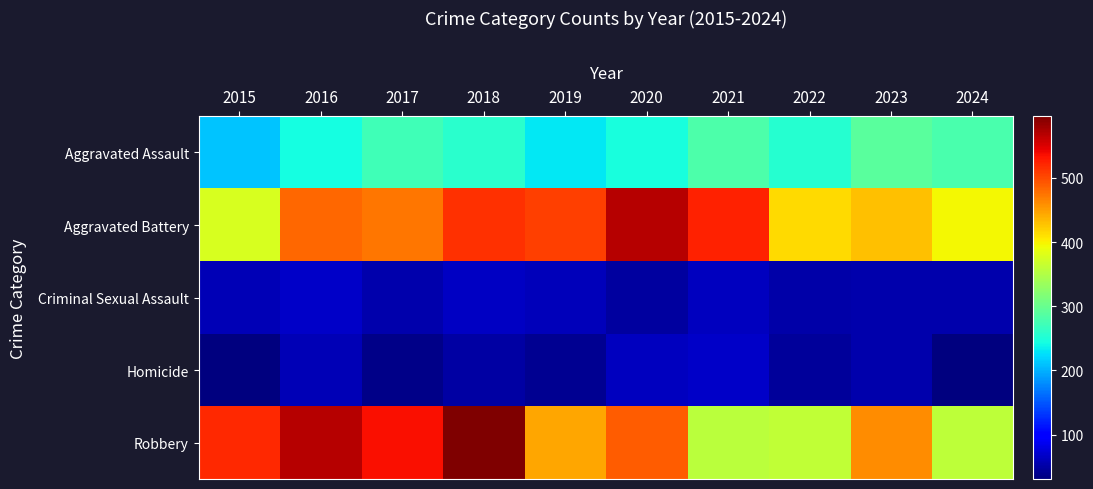

At which category is the sum across all series the highest?

2018